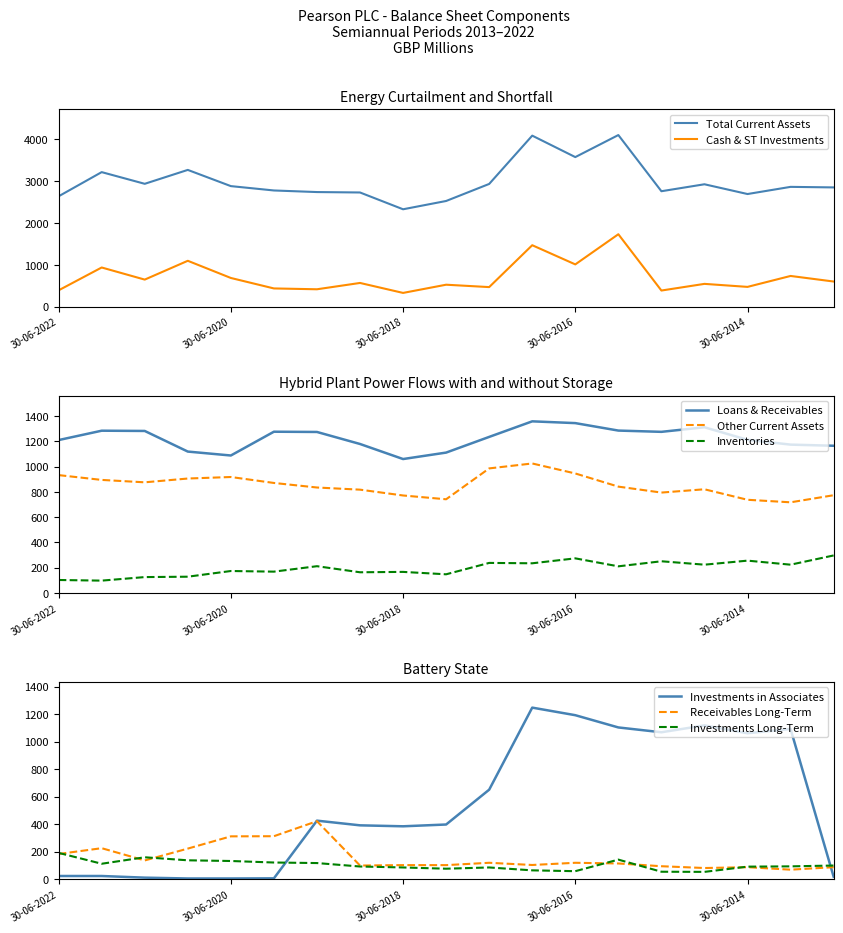

The Loans & Receivables series shows 1087 at 30-06-2020. True or false?

True